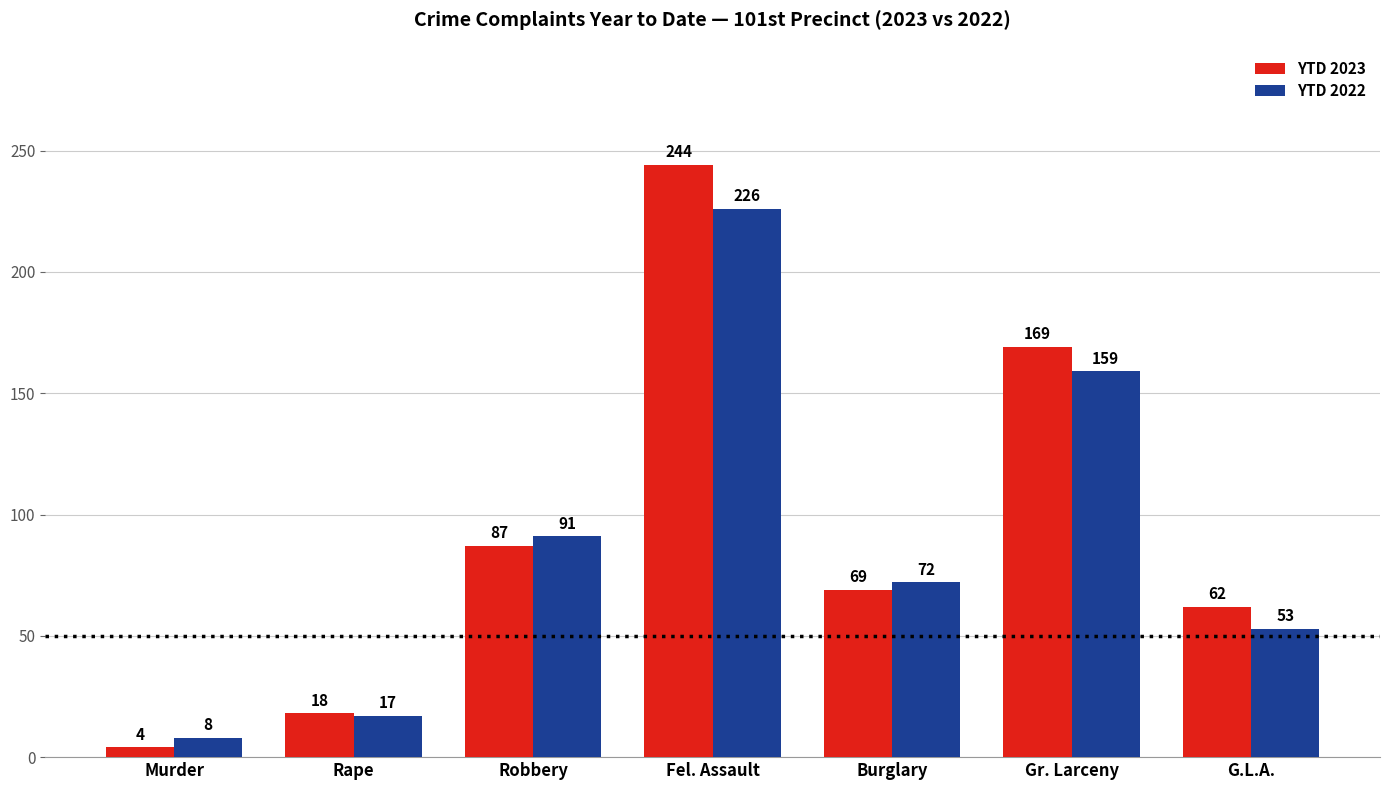

At which label does YTD 2023 reach its minimum?

Murder